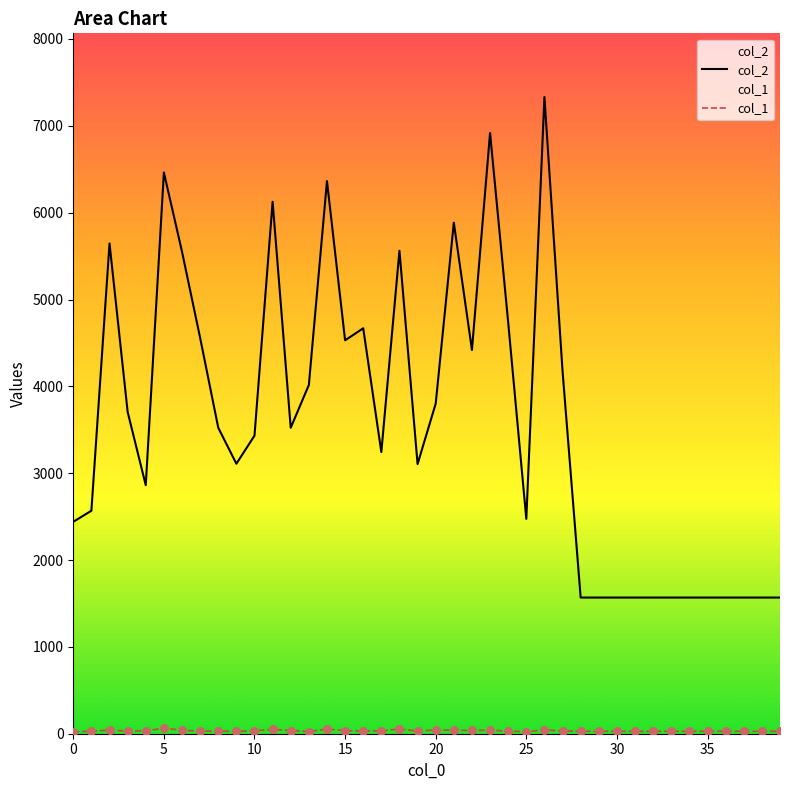

Is the value of col_1 at 35 greater than the value of col_2 at 21?

No